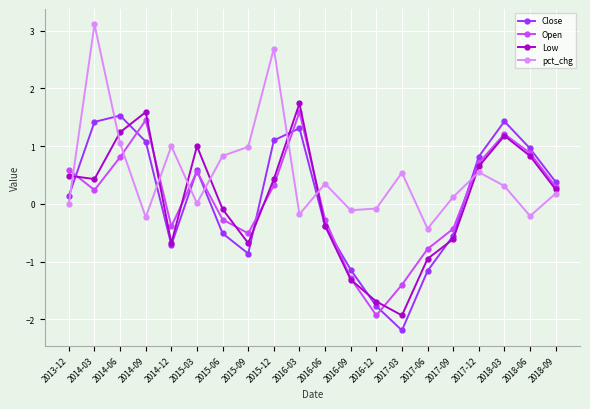

What is the label of the 5th point from the right?

2017-09